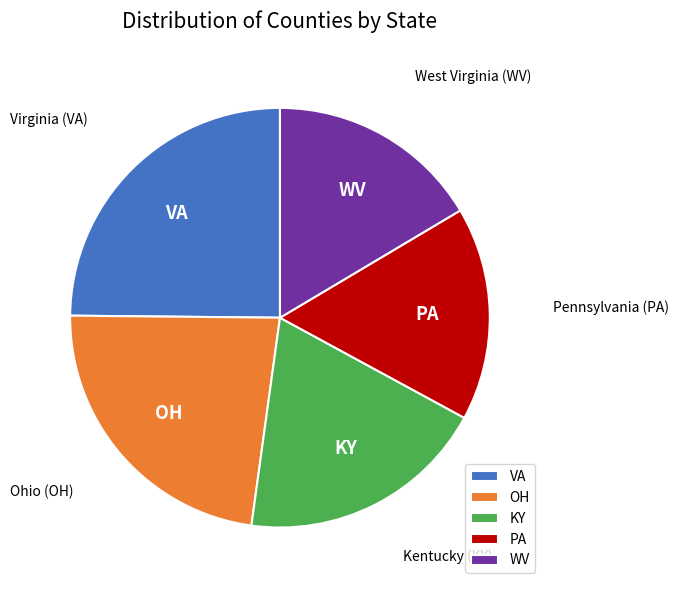

Which category has the biggest portion of the pie?

VA